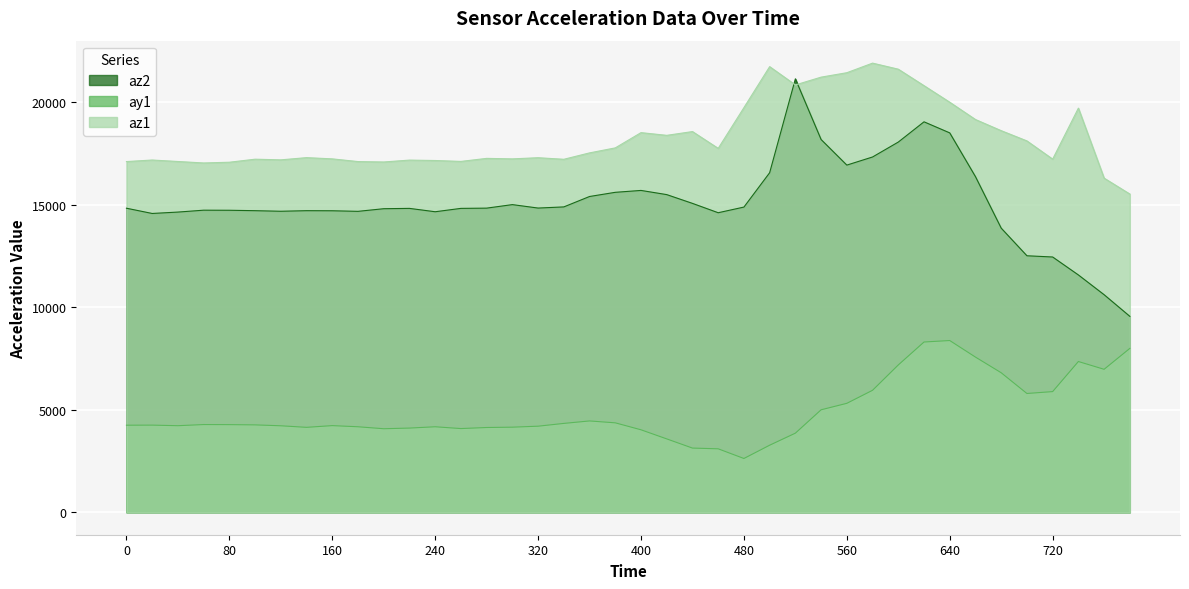

At which category does az1 reach its first local peak?

20